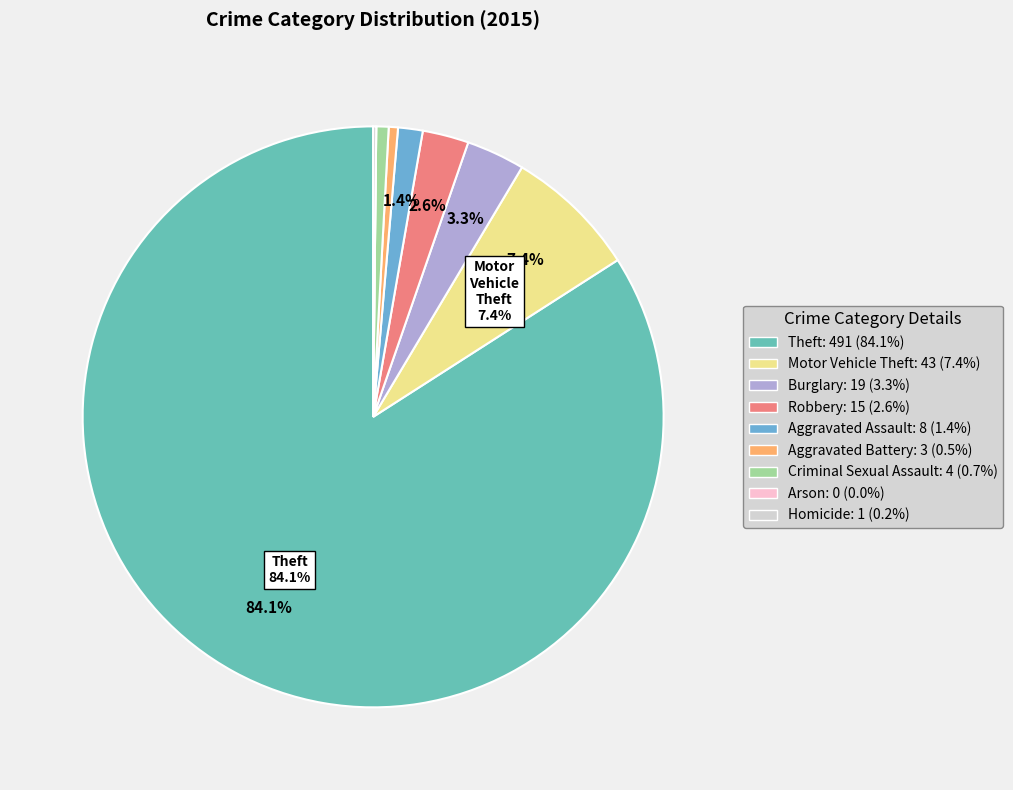

To the nearest percent, what is the difference between the largest and smallest slice percentages?

84%